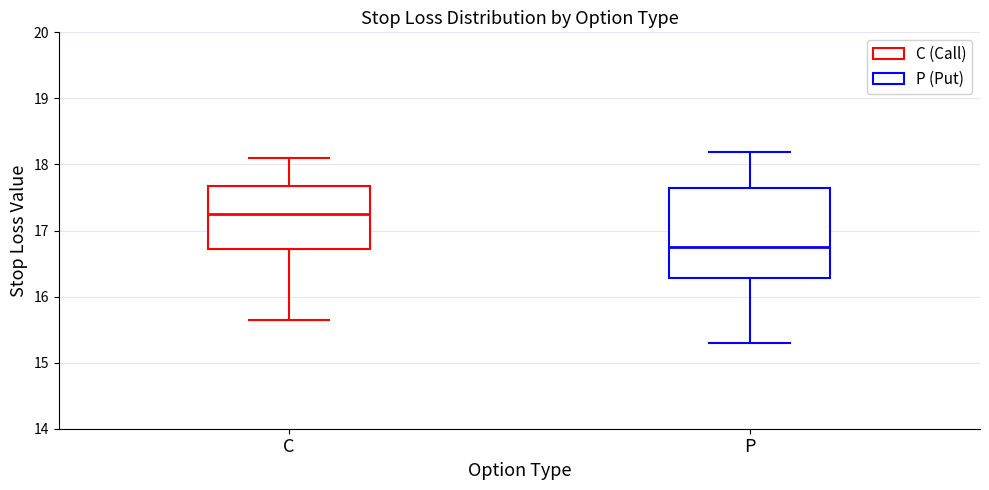

Where does the lower whisker of the box for P end on the y-axis? The values are not printed on the chart, so give them approximately, as read against the axis.

15.3